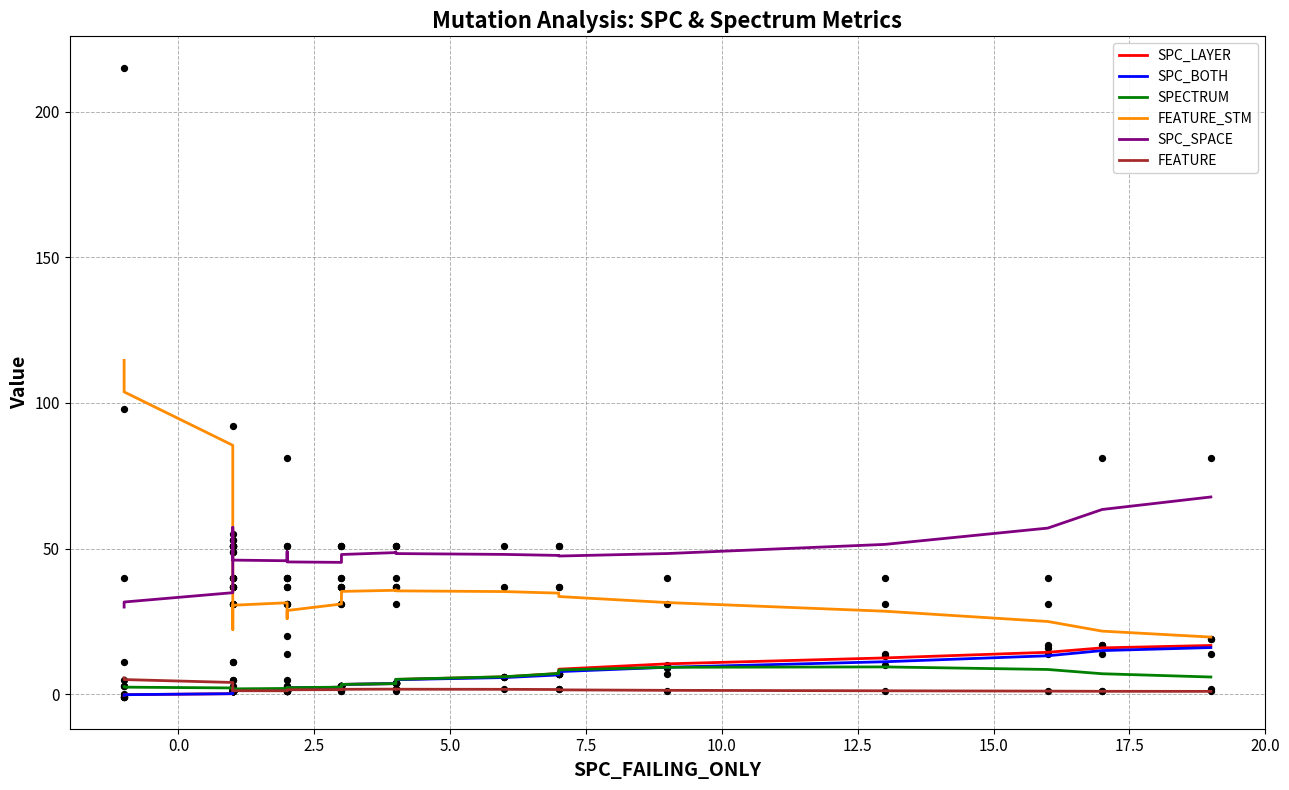

Which series contains the highest Y value?

FEATURE_STM